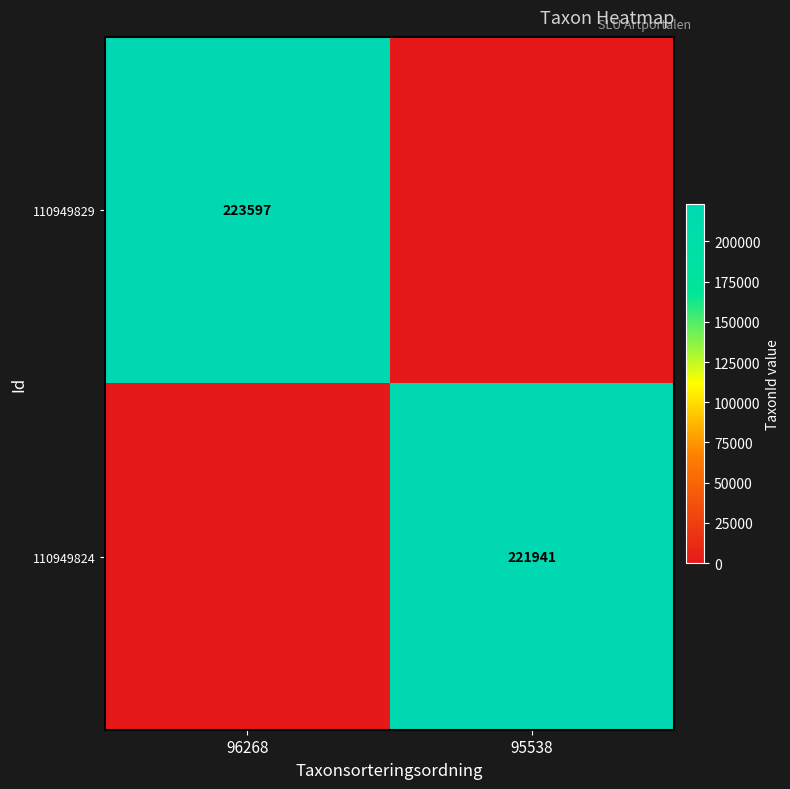

True or false: 110949829 has a value of 223597 at 96268.

True